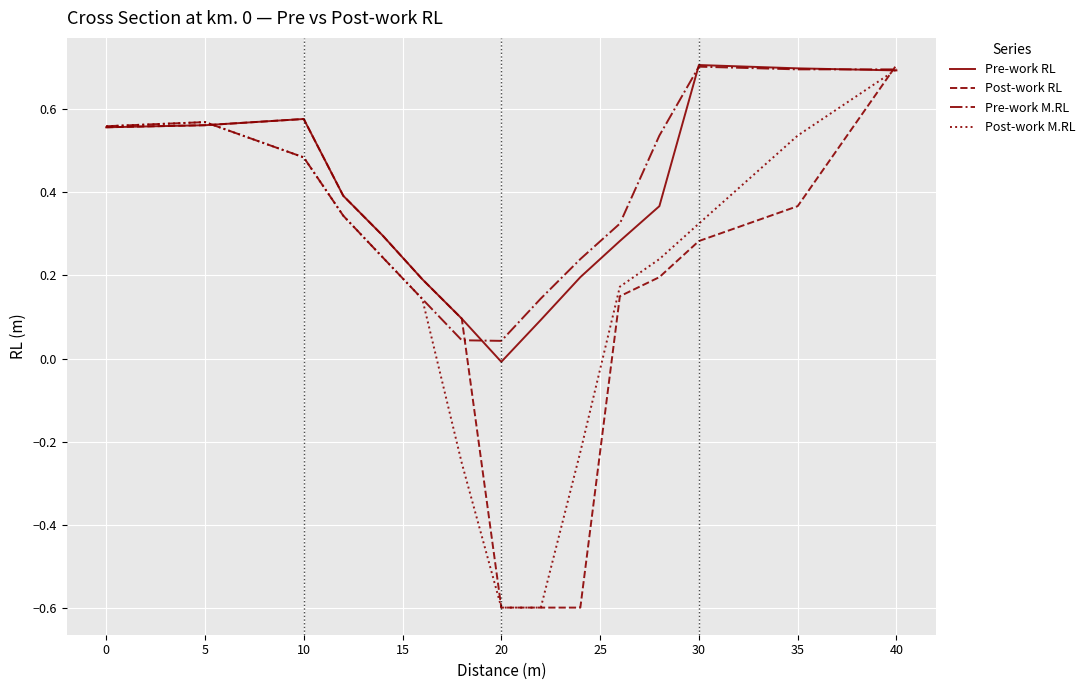

How many lines are shown in the chart?

4